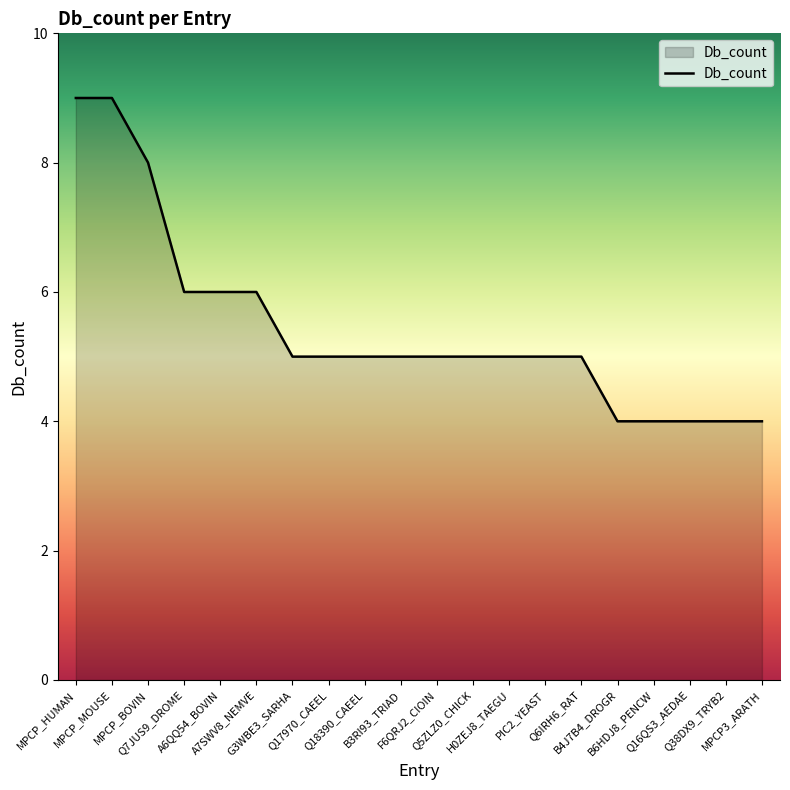

What is the difference between the maximum and minimum values?

5